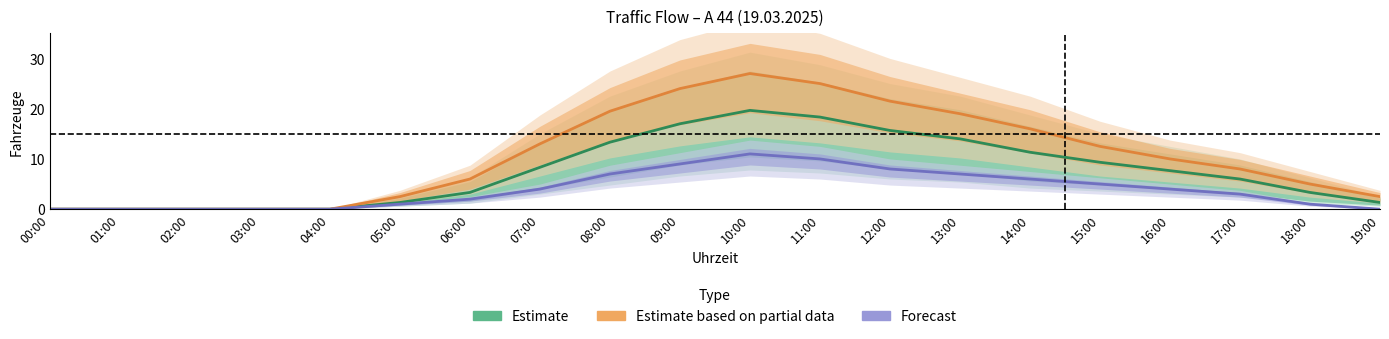

List the labels in order of Forecast value, smallest first.

00:00, 01:00, 02:00, 03:00, 04:00, 19:00, 05:00, 18:00, 06:00, 17:00, 07:00, 16:00, 15:00, 14:00, 08:00, 13:00, 12:00, 09:00, 11:00, 10:00